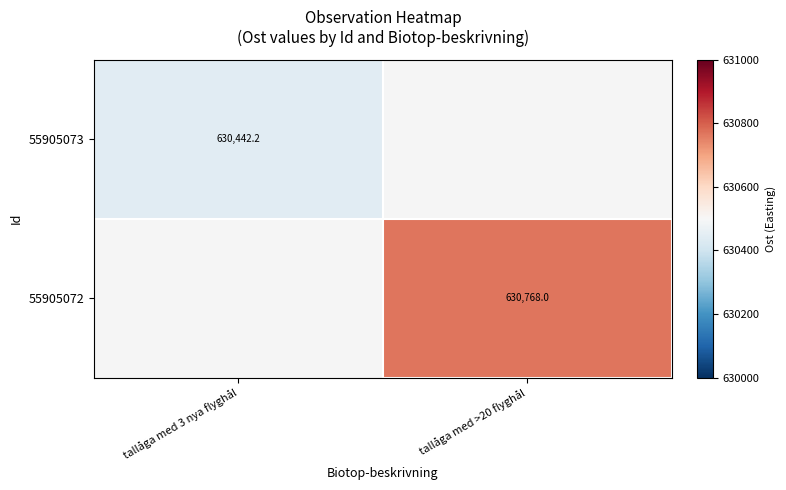

Is the value of 55905072 at tallåga med >20 flyghål greater than the value of 55905073 at tallåga med 3 nya flyghål?

Yes